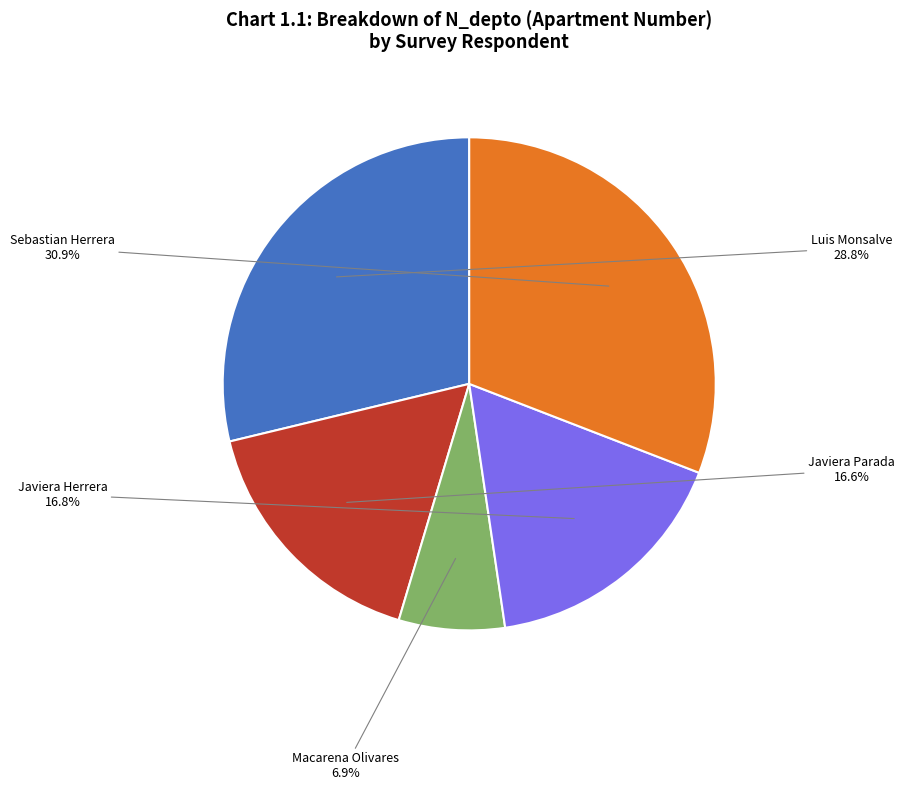

Does any single category account for the majority?

No